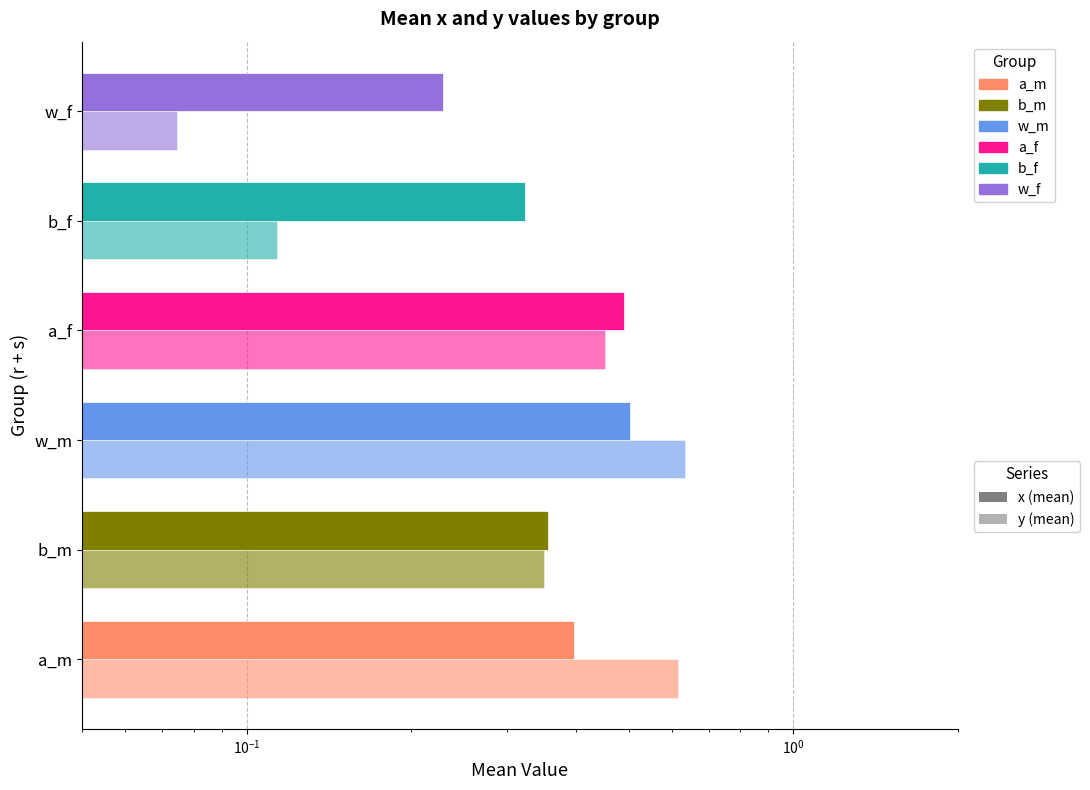

Which series changed the most between a_m and a_f?

y